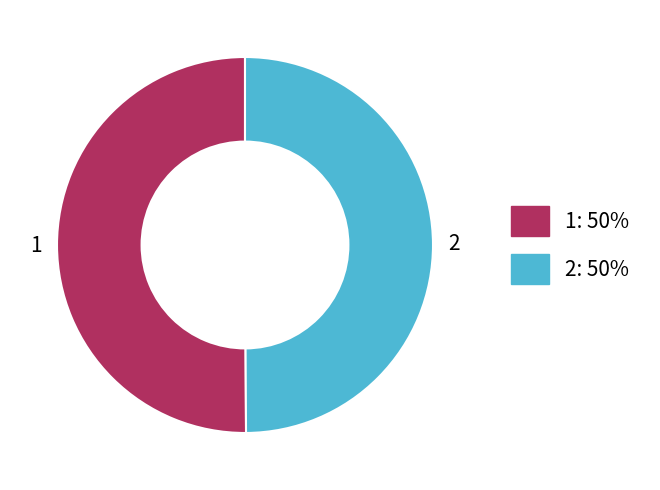

How many segments does this pie chart have?

2